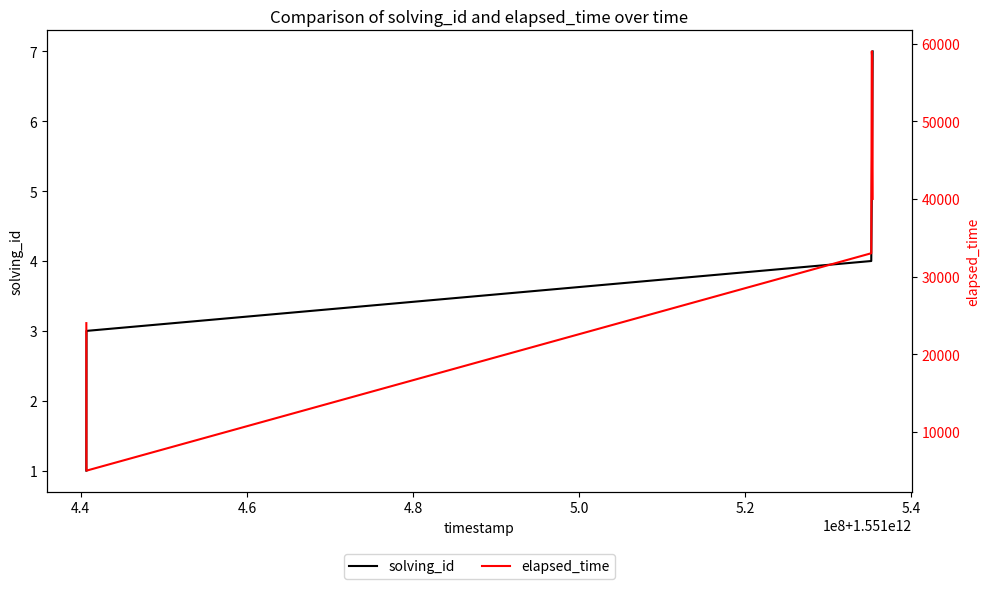

True or false: elapsed_time and solving_id intersect in this chart.

False